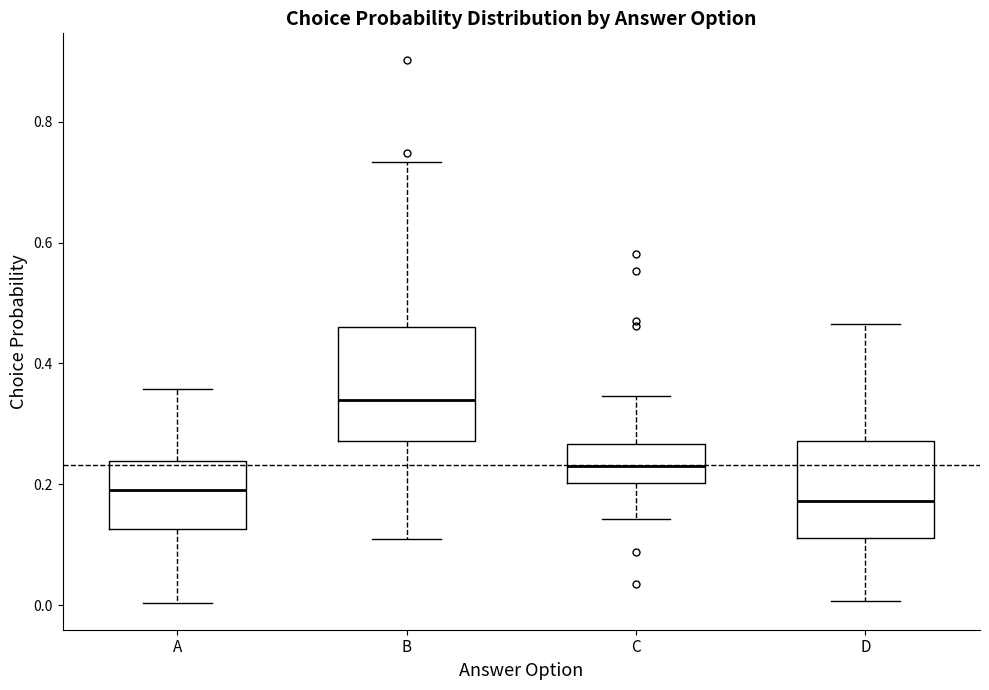

Where is the upper edge of the box for C on the y-axis? The values are not printed on the chart, so give them approximately, as read against the axis.

0.26